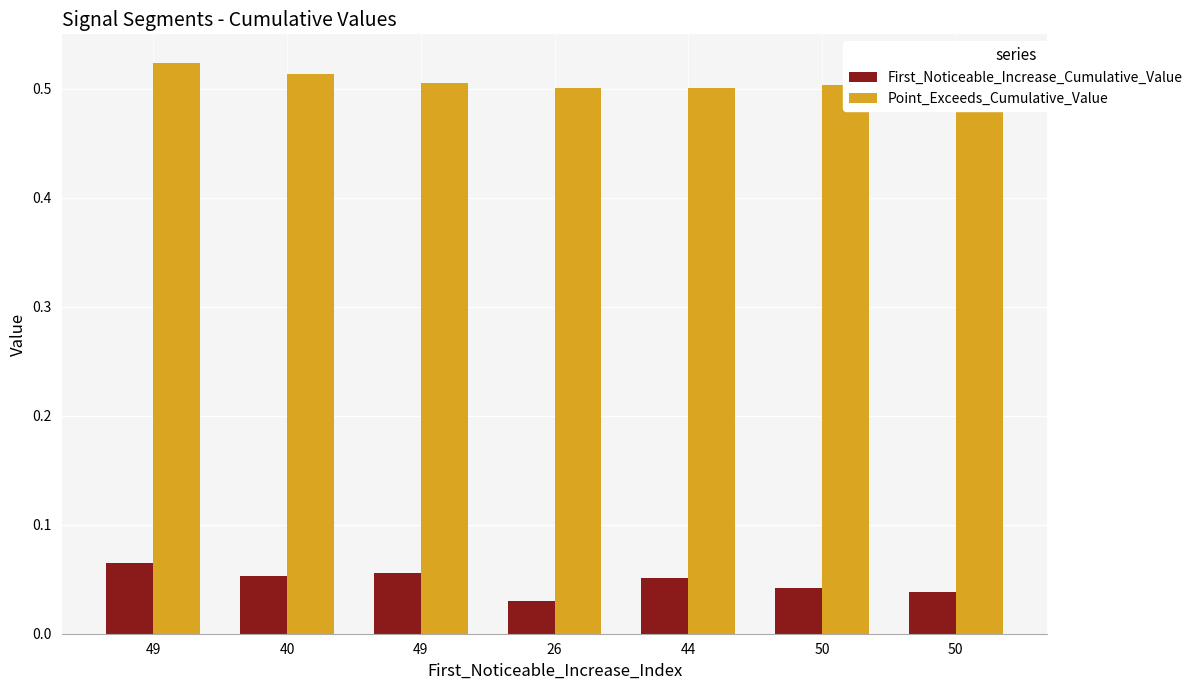

What is the difference between the highest and lowest values at 50?

0.5